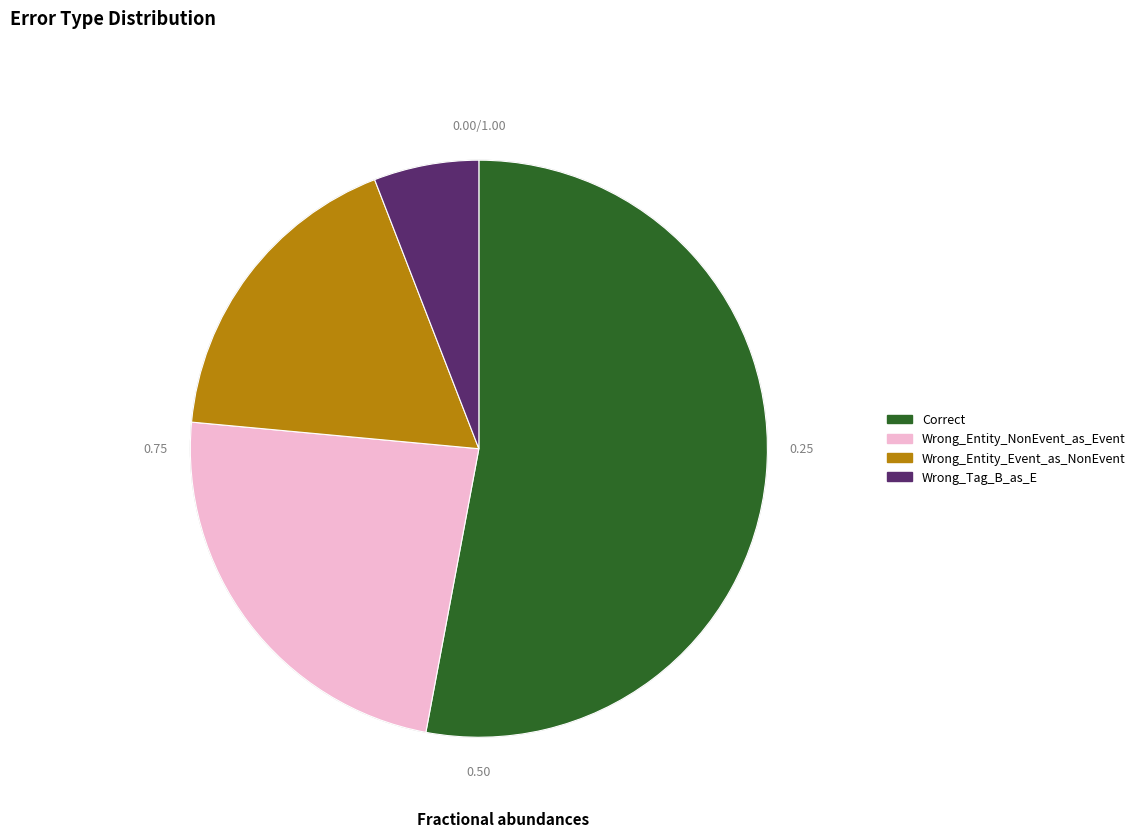

What is the majority slice?

Correct